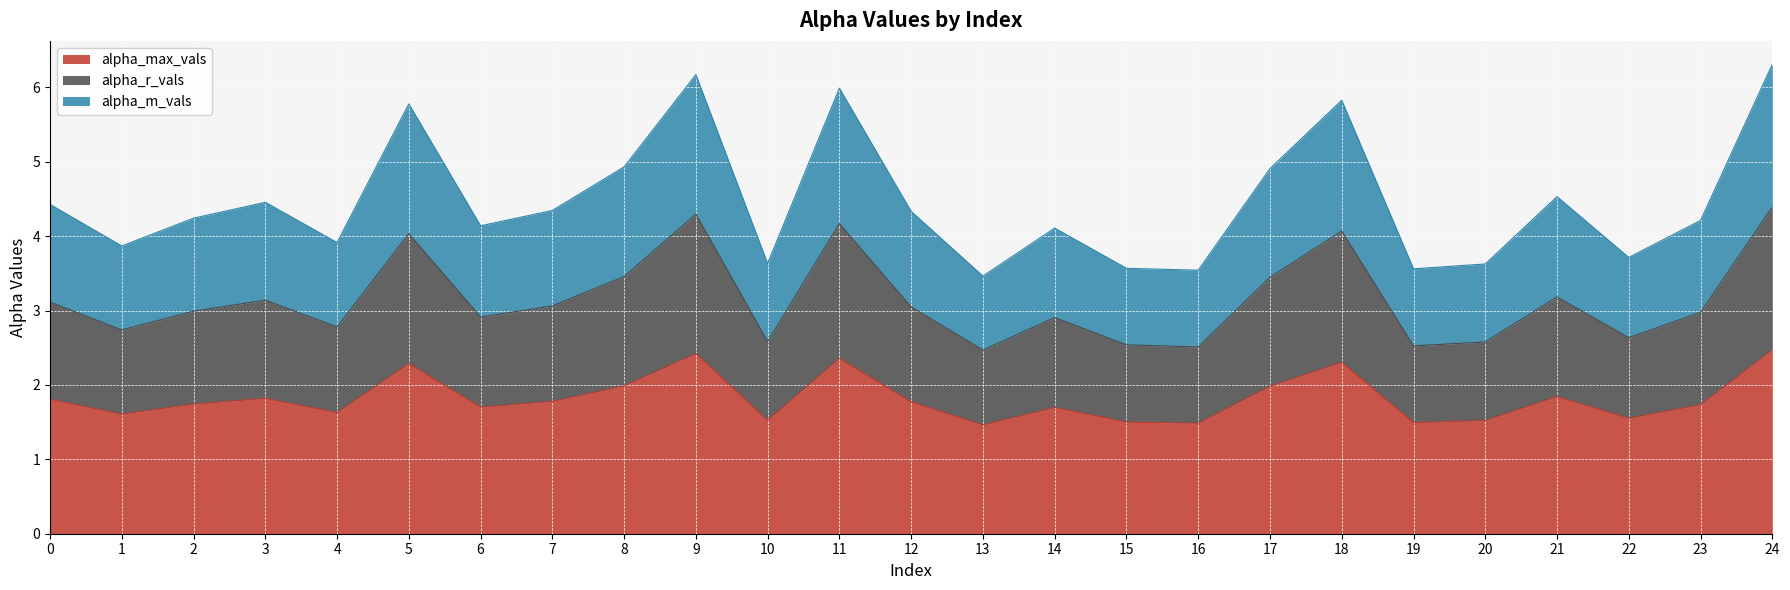

What is the total value across all series at 18?

5.8